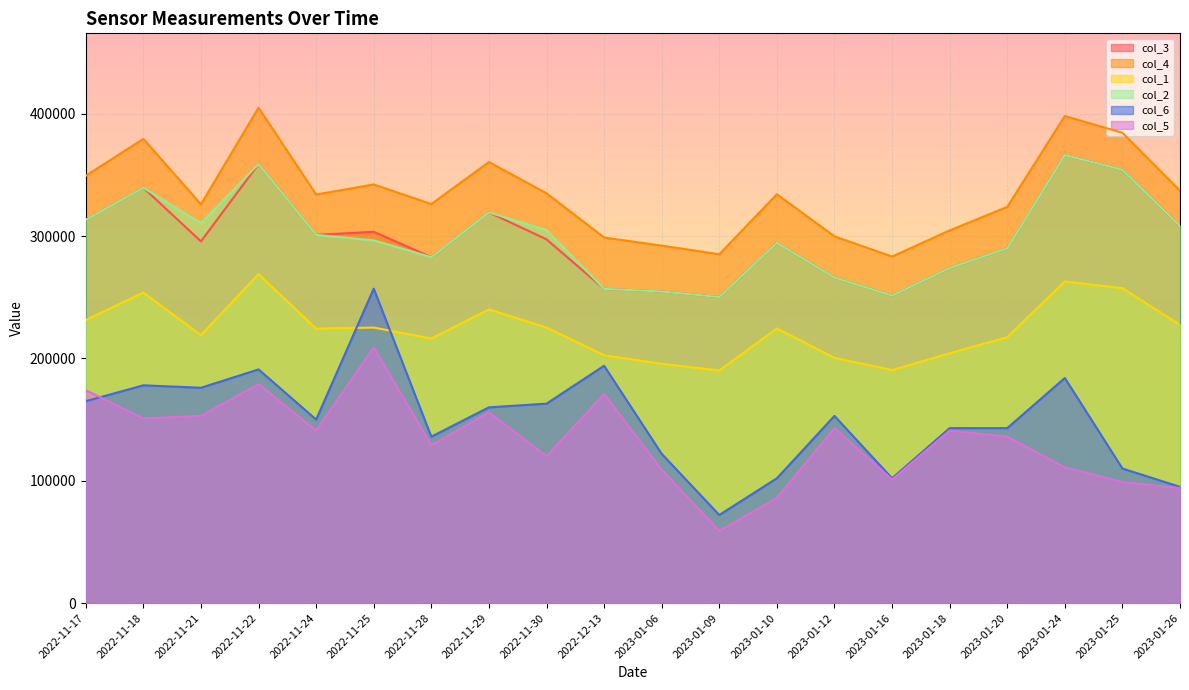

Reading right to left, extract all data points from this chart.

col_3: 308159	354163	366201	290025	273890	251327	266077	294431	250164	254670	256857	297330	319321	282763	303479	300974	358874	295659	339502	313320
col_4: 337076	384422	398124	323828	304596	283273	299798	334182	285154	292189	298819	334987	360497	326174	342184	333939	404961	325978	379413	349308
col_1: 227360	257410	262895	217388	204196	190488	200495	224502	190194	195585	202608	225241	240036	216212	225214	224305	268922	219014	253821	231343
col_2: 308159	354163	366201	290025	273890	251327	266077	294431	250164	254670	256857	304822	319321	282763	296484	300974	358874	310455	339502	313320
col_6: 95000	110000	184000	143000	143000	102000	153000	102000	72000	122000	194000	163000	160000	136000	257000	150000	191000	176000	178000	165000
col_5: 94000	99000	111000	136000	141000	101000	143000	86000	59000	109000	171000	120000	156000	129000	209000	141000	179000	153000	151000	174000